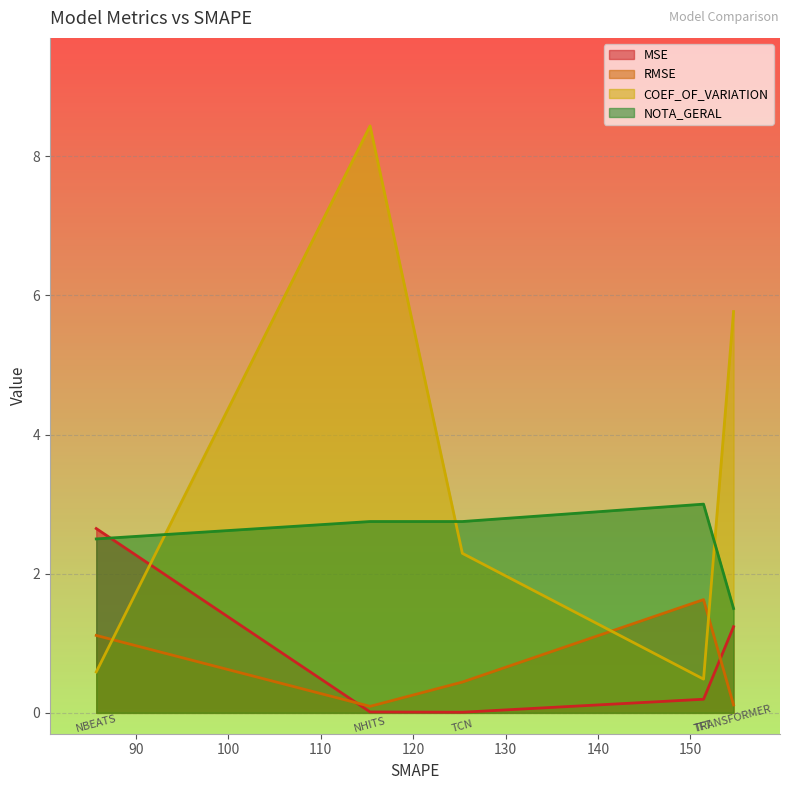

Reading left to right, what are all the values shown in this chart?

MSE: 2.6	0.0	0.0	0.2	1.2
RMSE: 1.1	0.1	0.4	1.6	0.1
COEF_OF_VARIATION: 0.6	8.4	2.3	0.5	5.8
NOTA_GERAL: 2.5	2.8	2.8	3.0	1.5